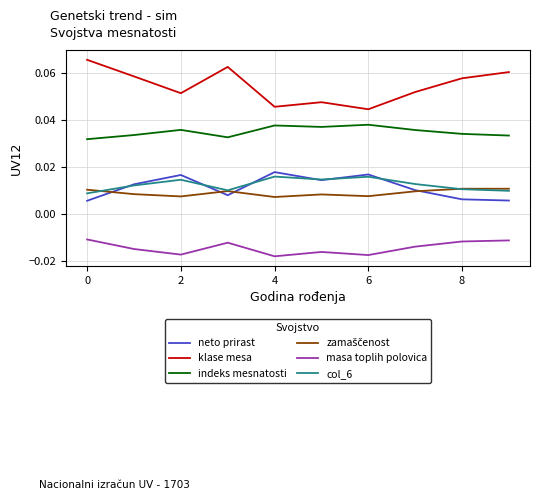

True or false: klase mesa and indeks mesnatosti cross at least once.

False